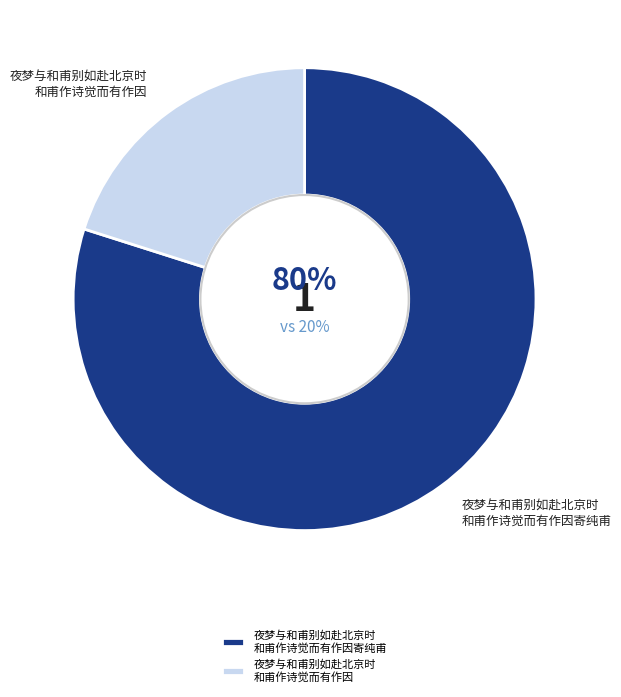

How many segments does this pie chart have?

2